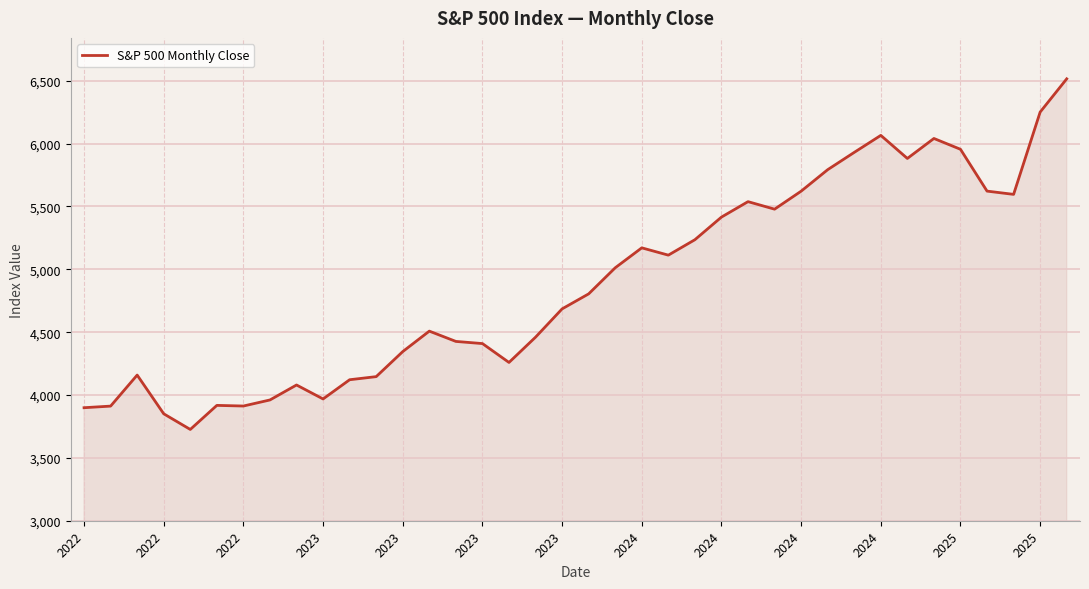

Does the chart display data point markers on the line(s)?

No